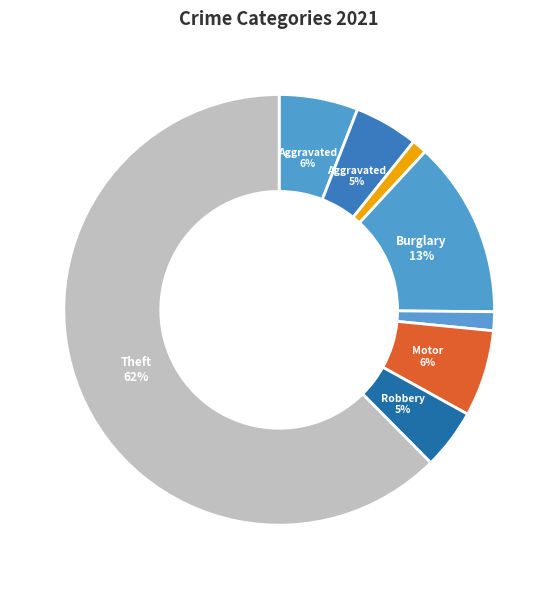

Count the number of slices in the pie.

8